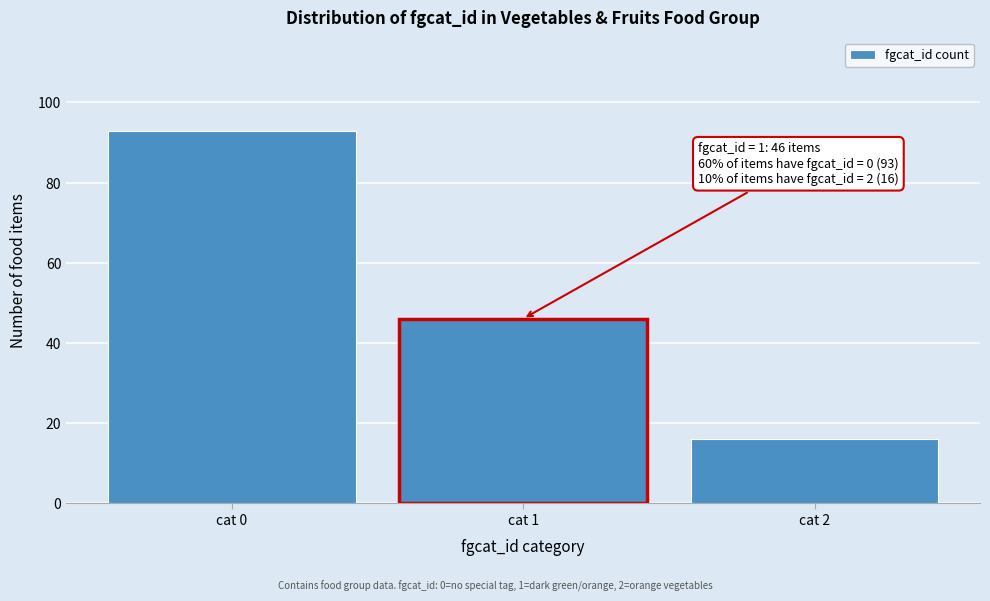

Reading left to right, transcribe all the data shown in this chart.

cat 0=93	cat 1=46	cat 2=16